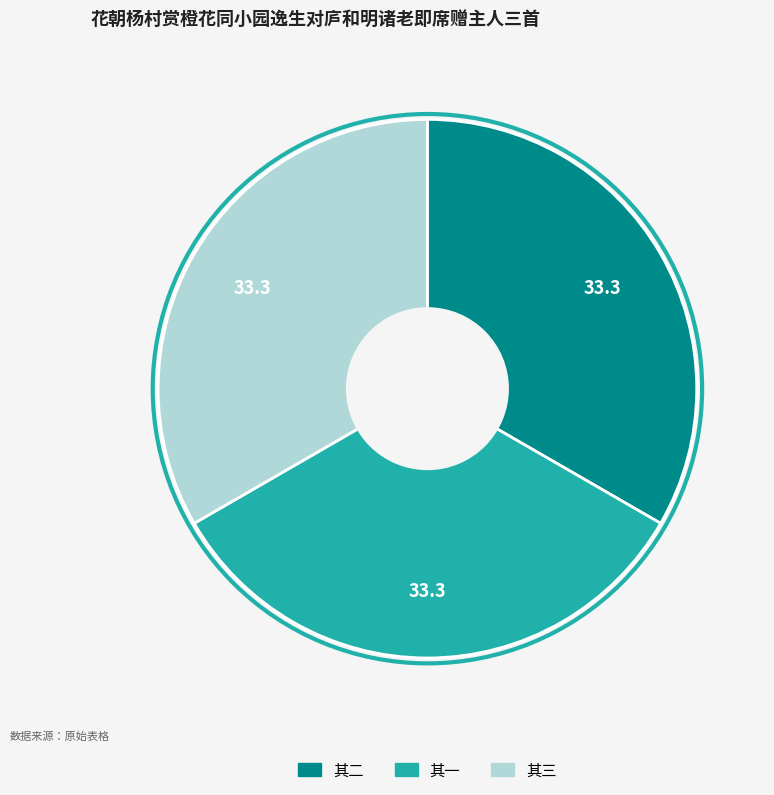

How many segments does this pie chart have?

3